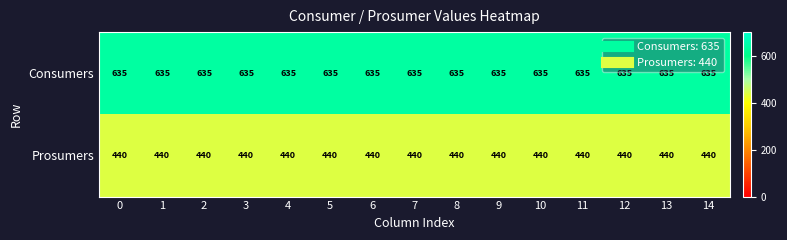

What is the difference between the highest and lowest values at 6?

195